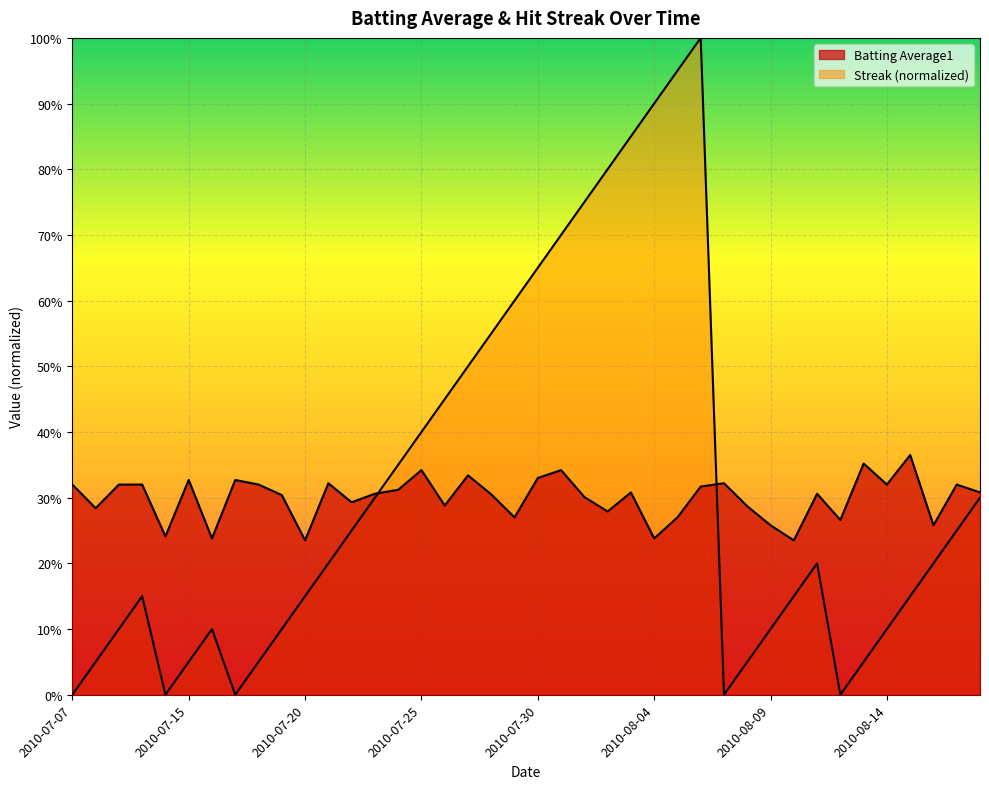

Where is the first local maximum for Batting Average1?

2010-07-15